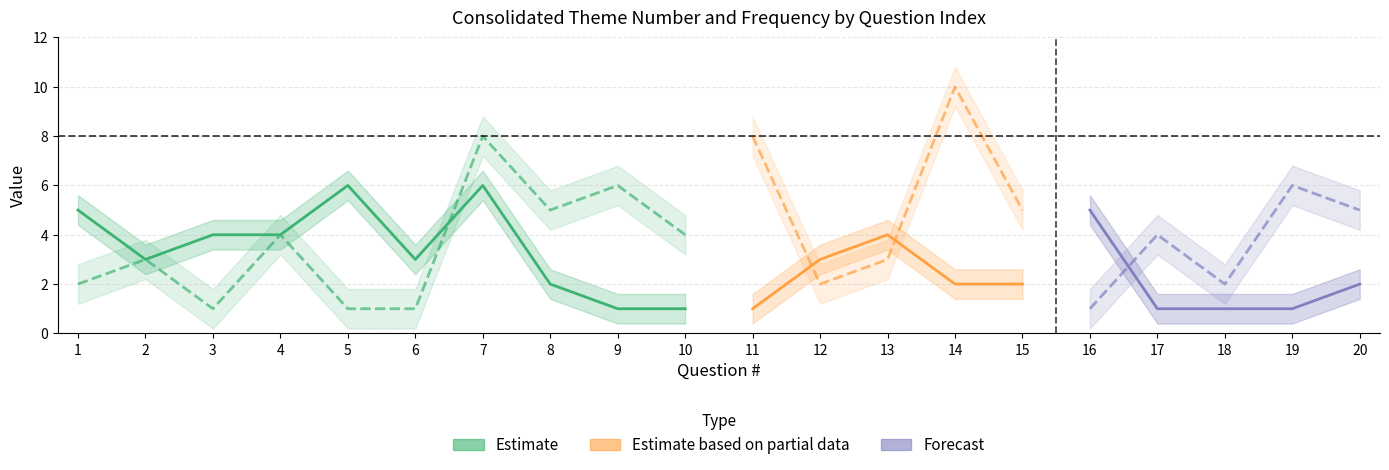

What is the maximum value for Frequency?

6